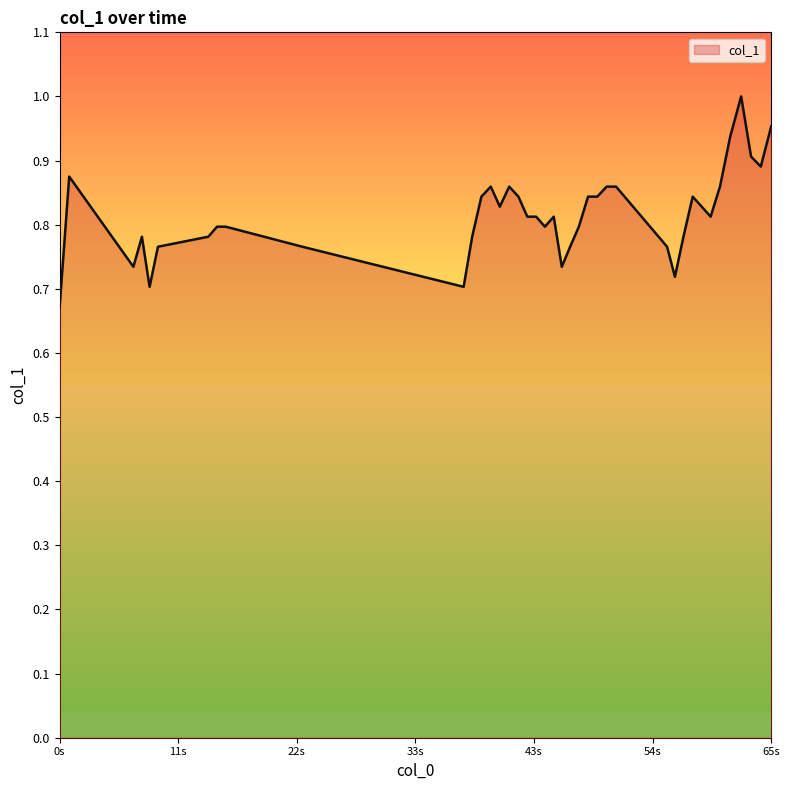

Reading left to right, what are all the values shown in this chart?

0.7	0.9	0.7	0.8	0.7	0.8	0.8	0.8	0.8	0.8	0.7	0.8	0.8	0.9	0.8	0.9	0.8	0.8	0.8	0.8	0.8	0.7	0.8	0.8	0.8	0.8	0.9	0.9	0.8	0.7	0.8	0.8	0.8	0.8	0.9	0.9	1.0	0.9	0.9	1.0